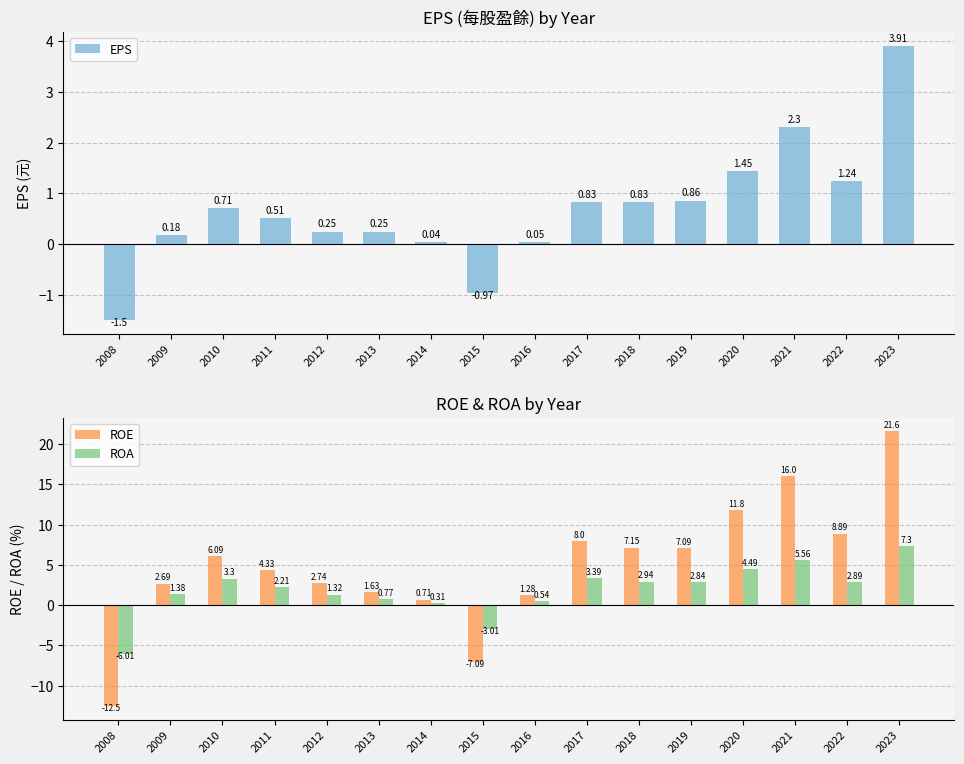

At which label is ROE closest to 4?

2011